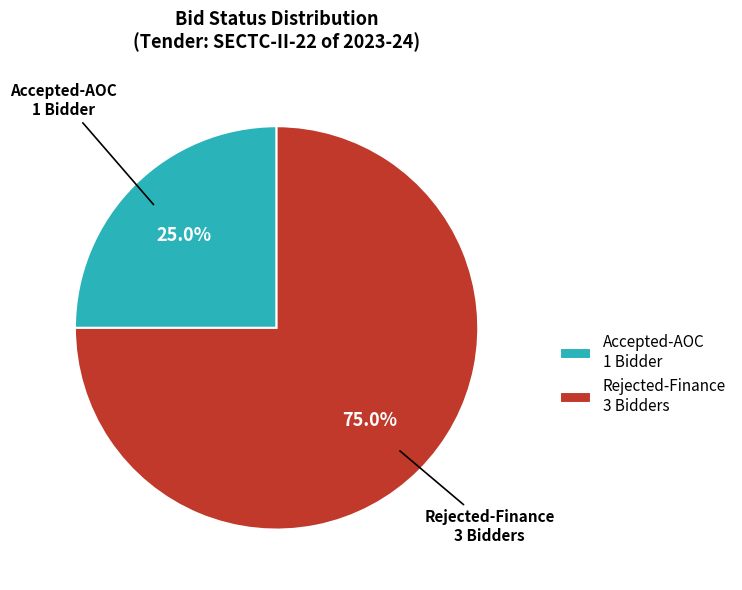

Which slice is the largest?

Rejected-Finance 3 Bidders